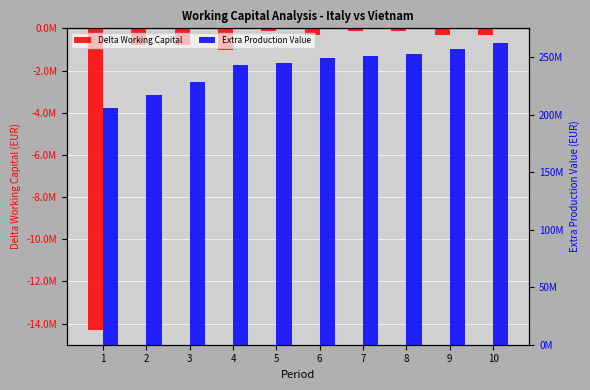

Which has a higher value, 3 or 9?

9